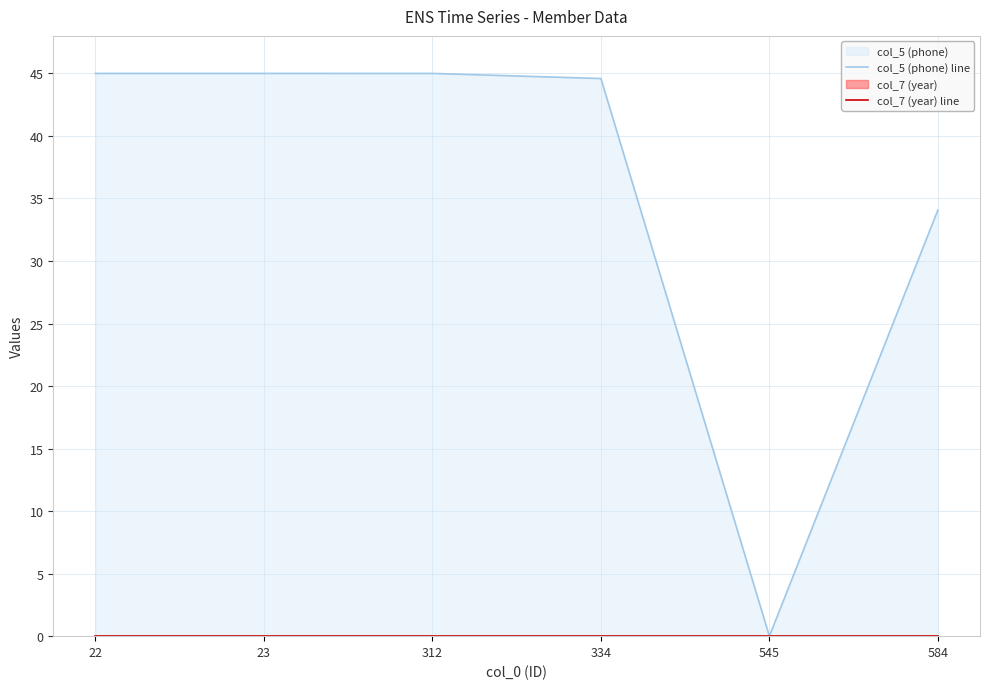

List the series in order of their peak value, lowest first.

col_7 (year) line, col_5 (phone) line